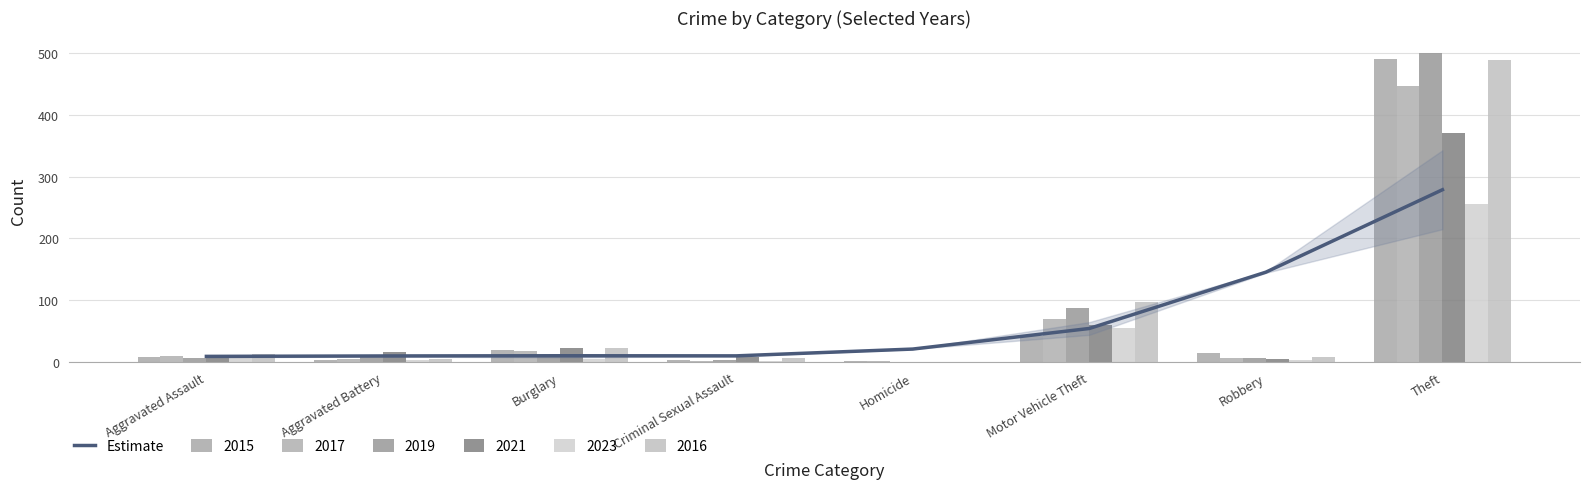

Reading right to left, list all the values displayed in this chart.

Theft=278.8	Robbery=145.5	Motor Vehicle Theft=54.4	Homicide=21.1	Criminal Sexual Assault=10.1	Burglary=10.3	Aggravated Battery=9.9	Aggravated Assault=9.3